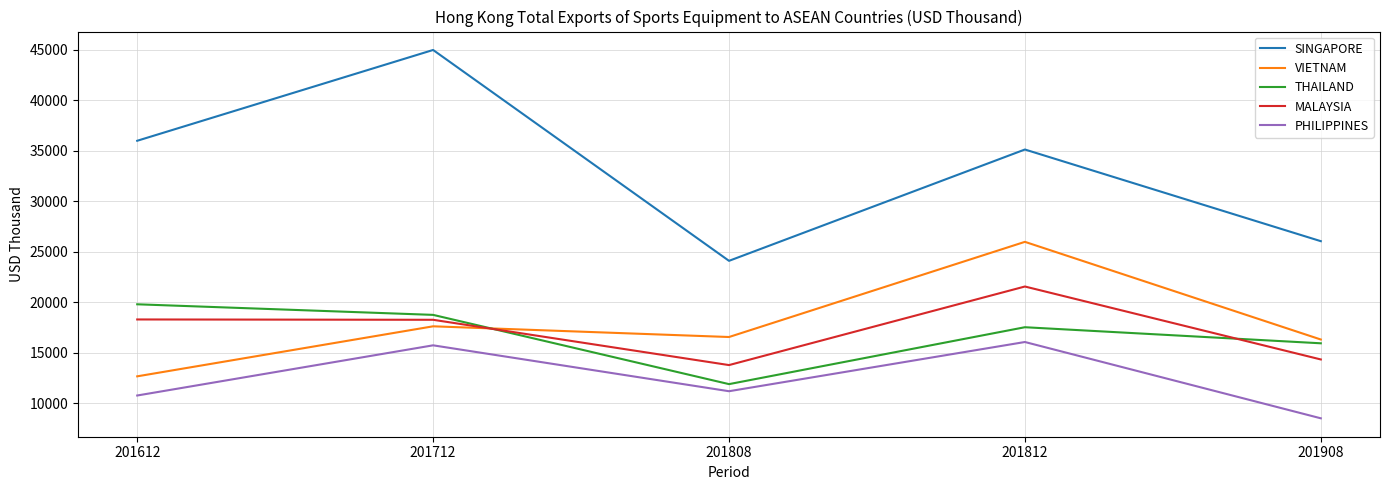

What is the average value of the VIETNAM series?

17832.3